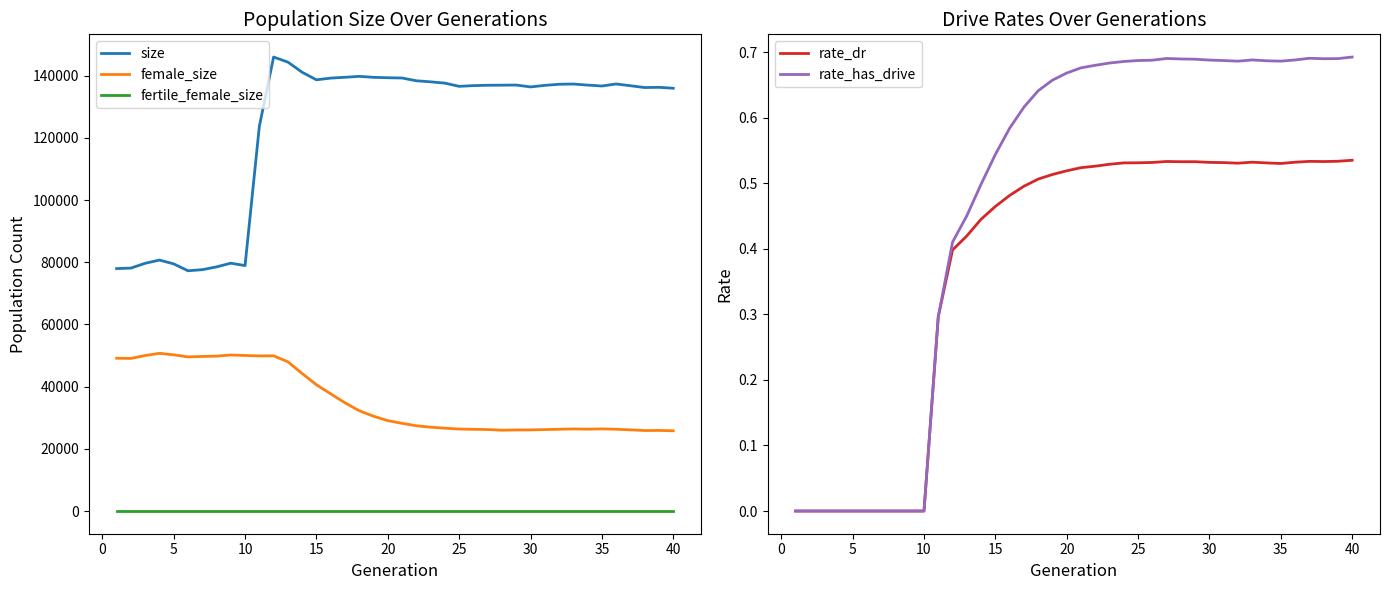

True or false: female_size and fertile_female_size cross at least once.

False